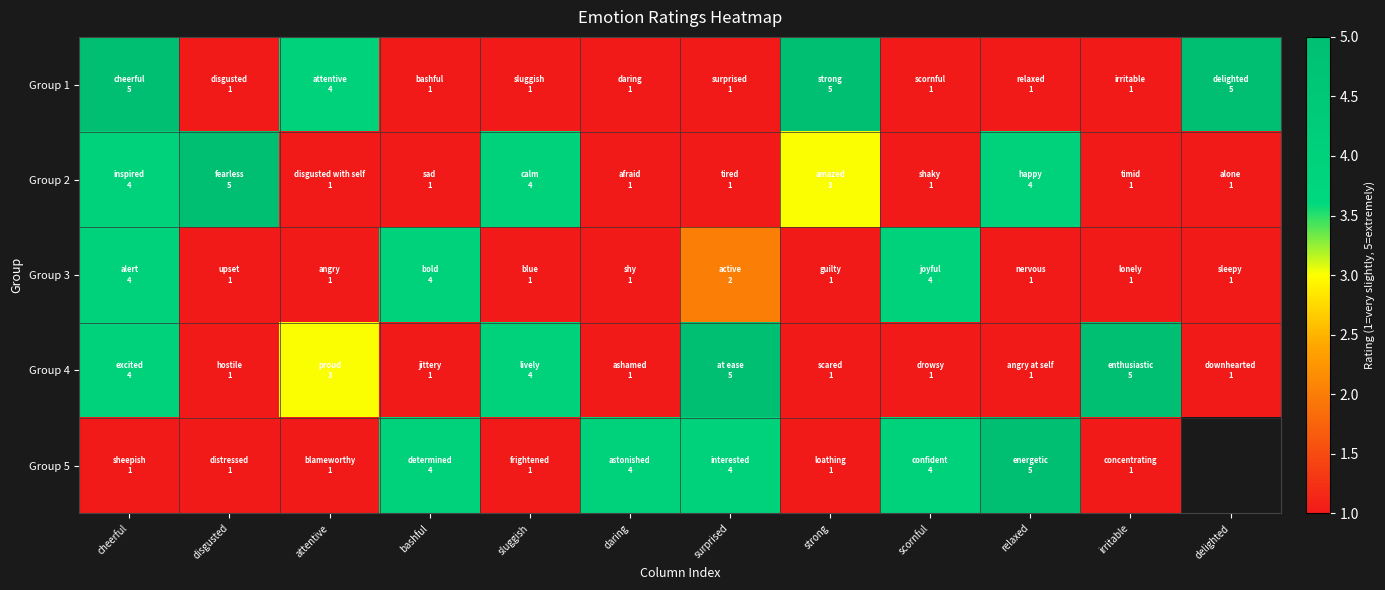

Which category has the highest value across all series?

cheerful